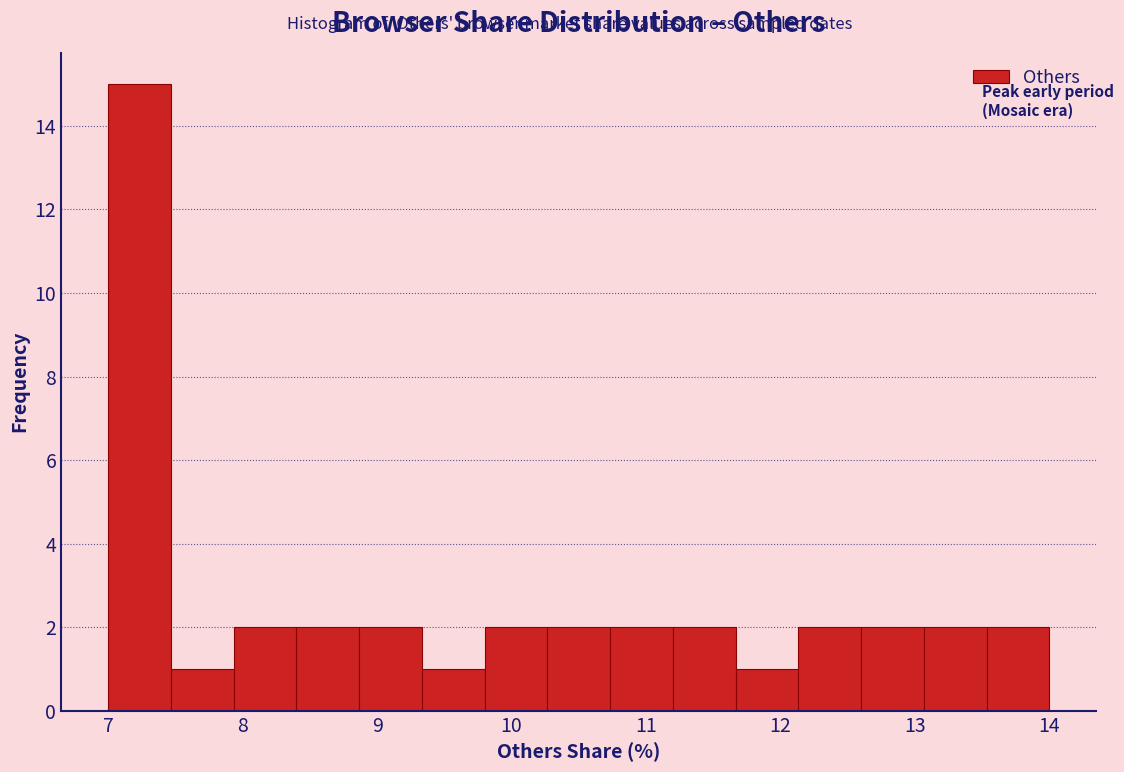

What is the height of the bar covering 7.0 to 7.5 on the x-axis? Neither the bar edges nor the heights are printed on the chart, so give them approximately, as read against the axes.

15